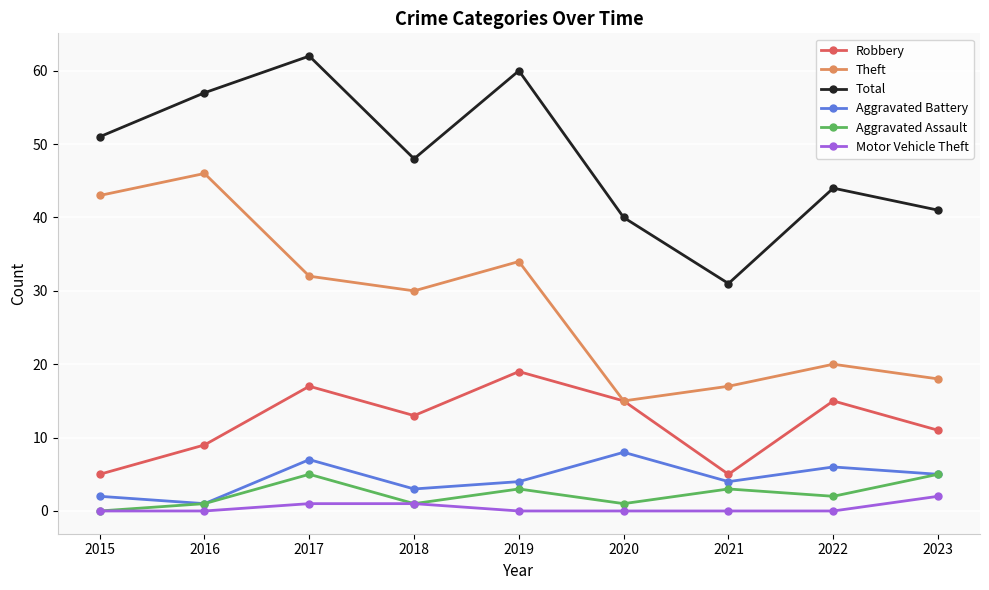

Where is the first local maximum for Total?

2017